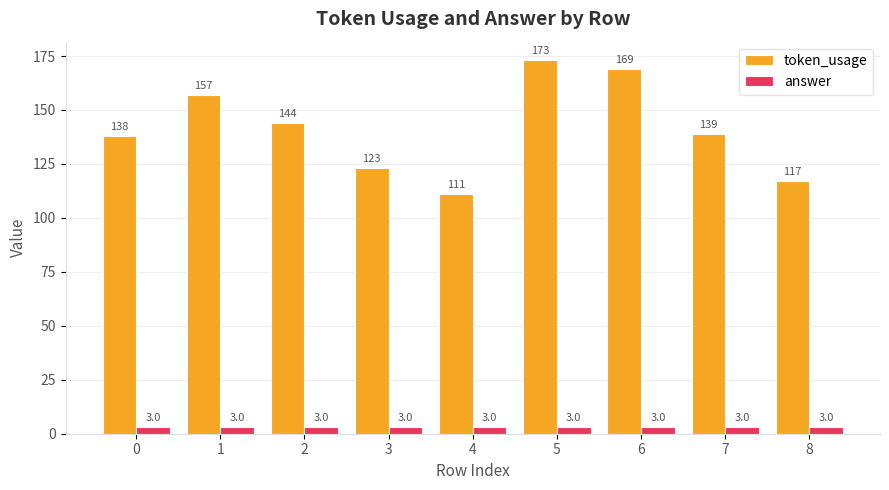

What is the value of the answer bar at the 4th from the left?

3